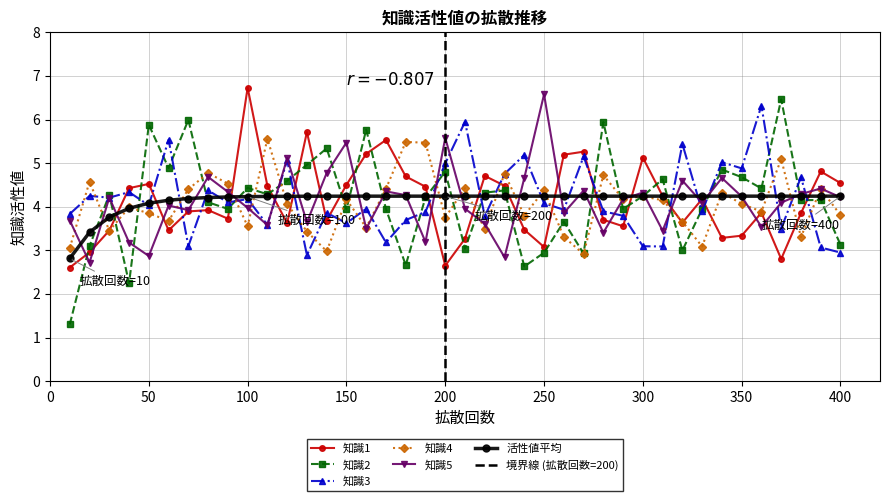

Count the number of data series in this chart.

6